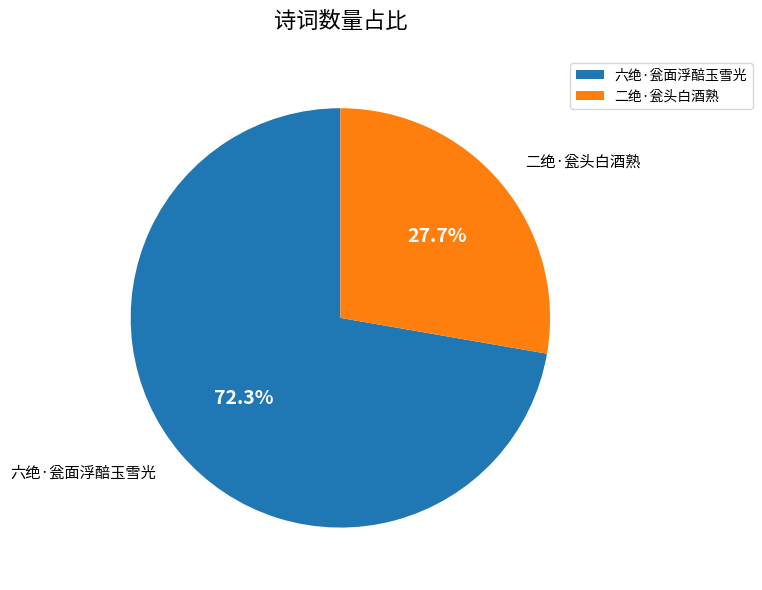

How many segments does this pie chart have?

2